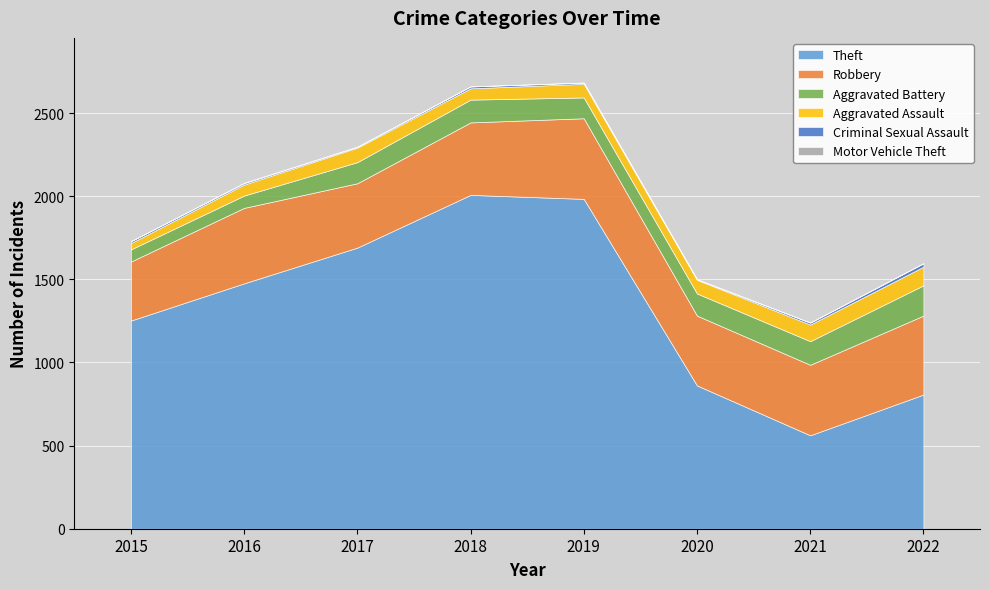

At which label is Robbery closest to 420?

2020